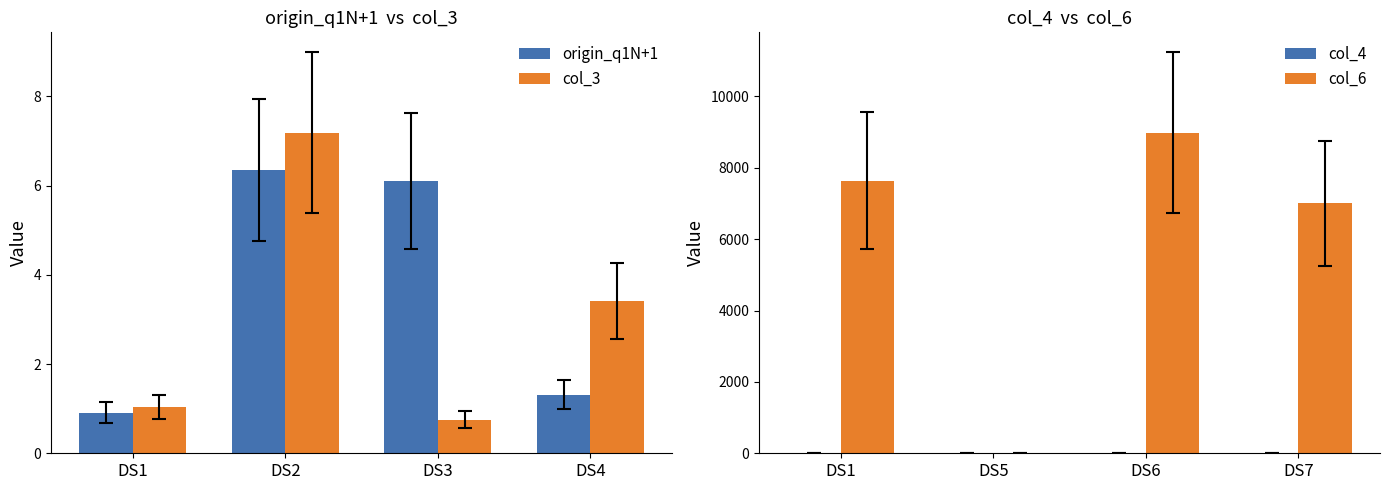

The value of col_3 at DS3 is 0.2. True or false?

False